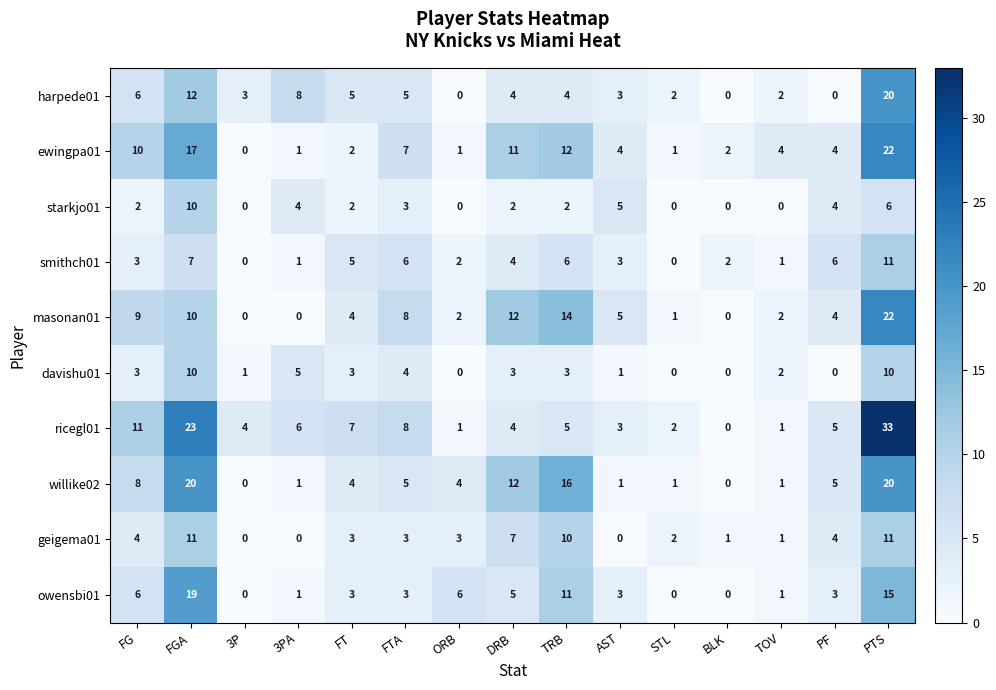

What is the total value across all series at FG?

62